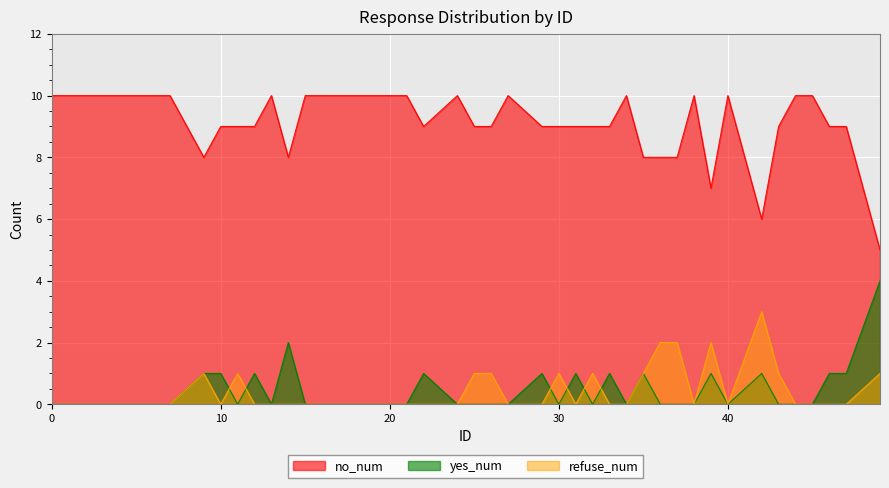

At which label is yes_num closest to 2?

14